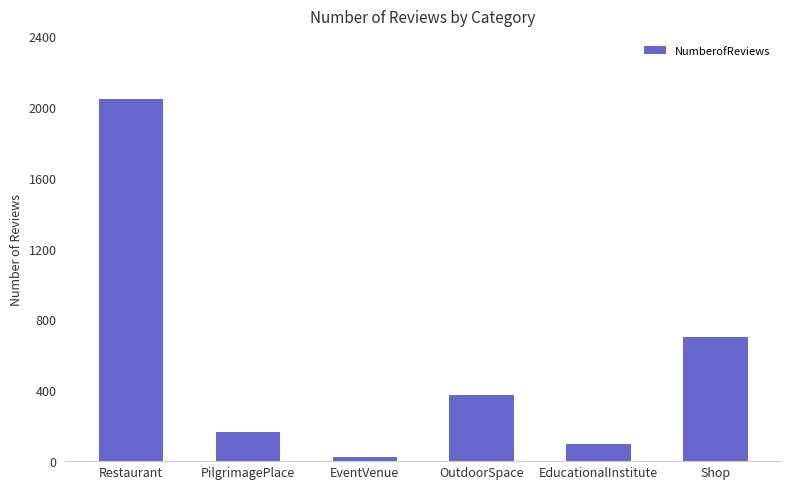

Reading left to right, transcribe all the data shown in this chart.

2041	166	21	371	99	703